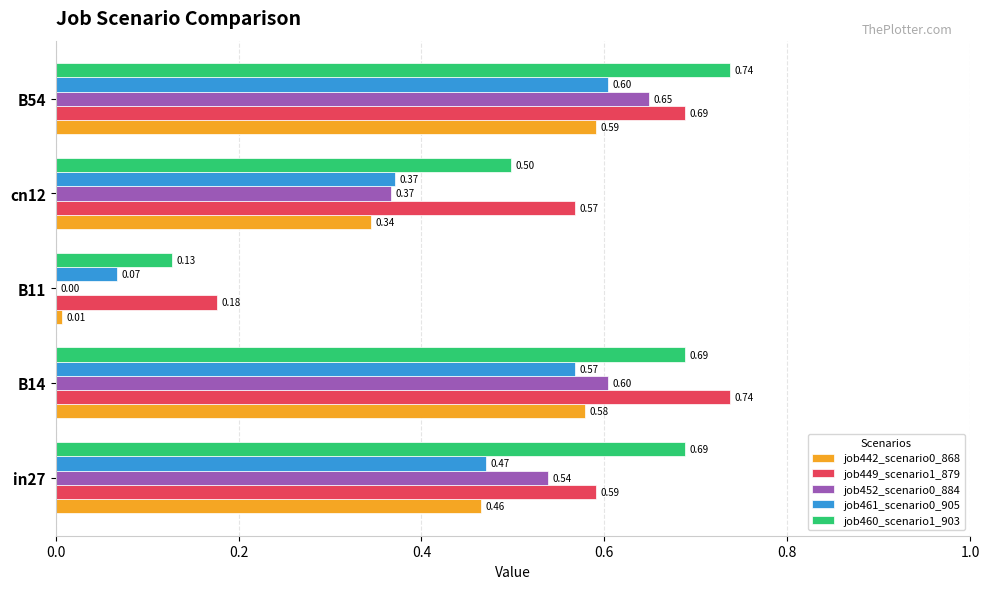

Which series changed the most between in27 and cn12?

job460_scenario1_903